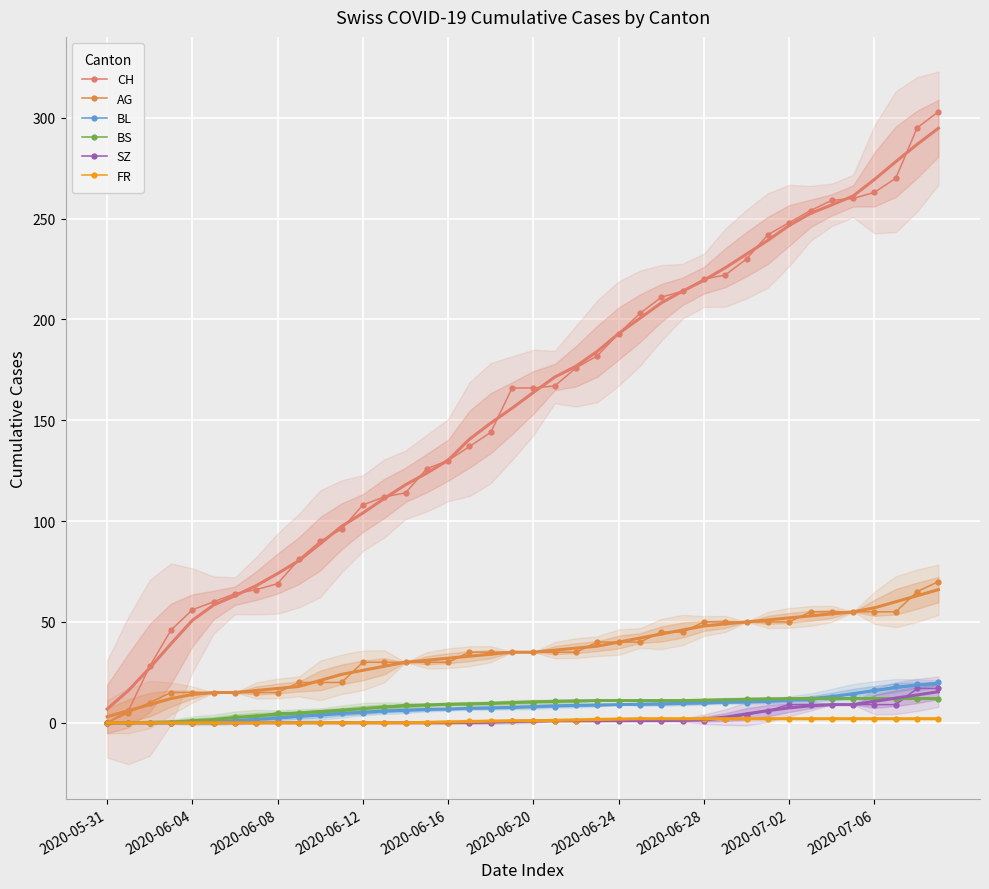

Reading left to right, extract all data points from this chart.

CH: 0	6	28	46	56	60	64	66	69	81	90	96	108	112	114	126	130	137	144	166	166	167	176	182	193	203	211	214	220	222	230	242	248	254	259	260	263	270	295	303
AG: 0	5	10	15	15	15	15	15	15	20	20	20	30	30	30	30	30	35	35	35	35	35	35	40	40	40	45	45	50	50	50	50	50	55	55	55	55	55	65	70
BL: 0	0	0	0	0	0	1	2	2	3	4	5	5	6	6	7	7	7	7	8	8	8	9	9	9	9	9	10	10	10	10	11	11	11	13	14	16	18	19	20
BS: 0	0	0	0	1	1	3	3	5	5	5	6	7	8	9	9	9	9	10	10	10	11	11	11	11	11	11	11	11	11	12	12	12	12	12	12	12	12	12	12
SZ: 0	0	0	0	0	0	0	0	0	0	0	0	0	0	0	0	0	0	0	1	1	1	1	1	1	1	1	1	1	2	4	6	9	9	9	9	9	9	17	17
FR: 0	0	0	0	0	0	0	0	0	0	0	0	0	0	0	0	0	1	1	1	1	1	1	2	2	2	2	2	2	2	2	2	2	2	2	2	2	2	2	2